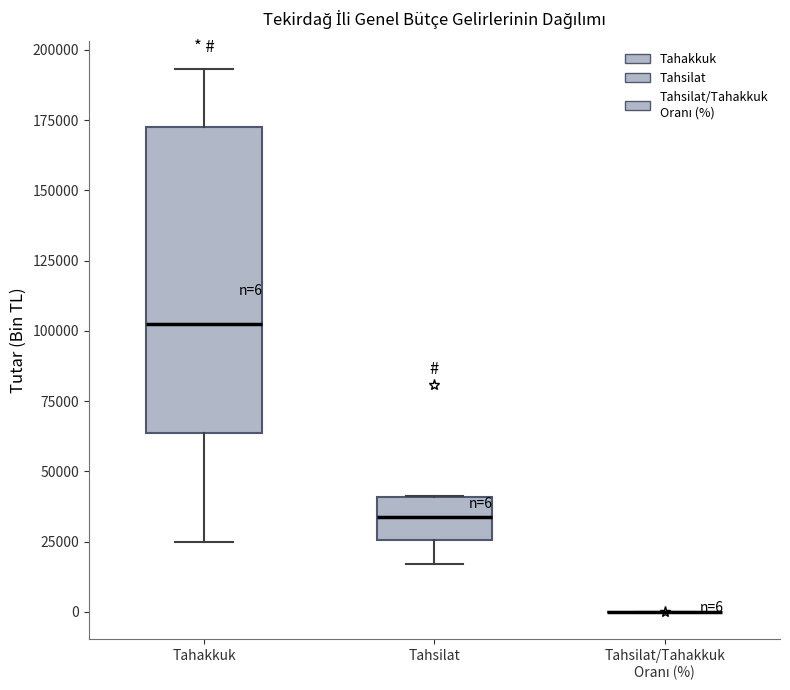

Comparing the boxes themselves (not the whiskers), which one is the tallest?

Tahakkuk